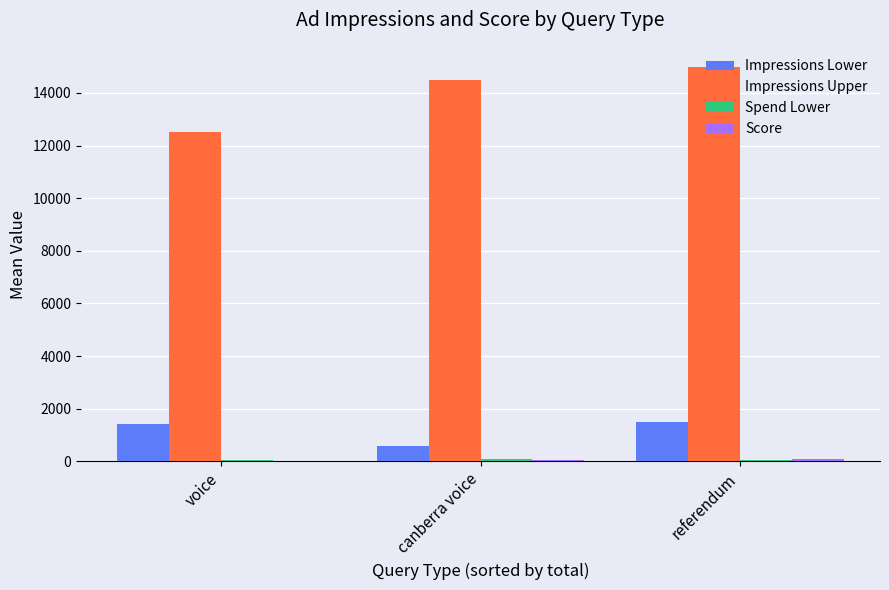

What is the sum of all Impressions Lower values?

3551.8